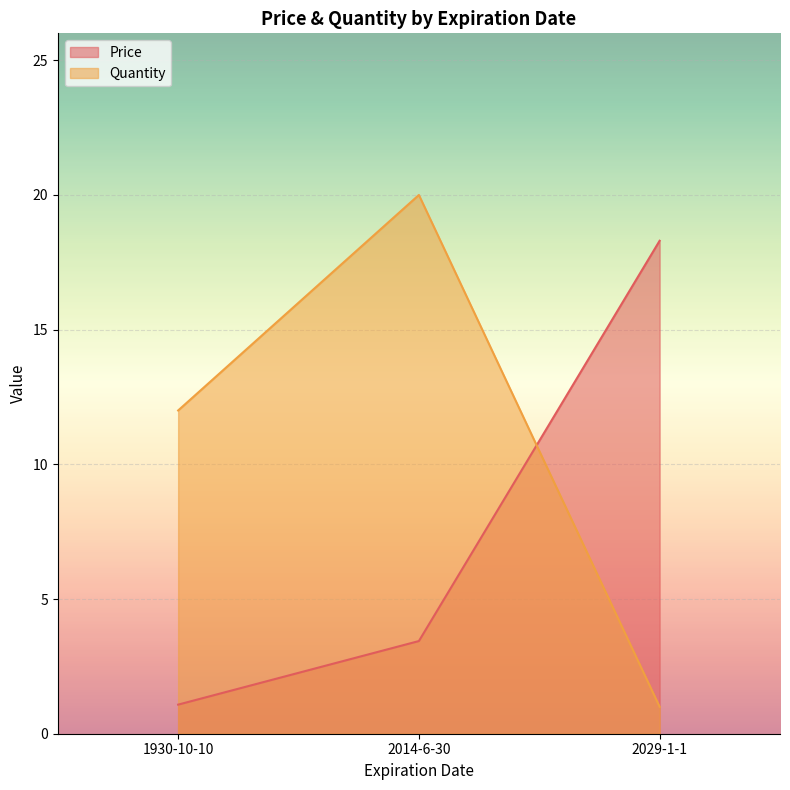

List the labels in order of Price value, smallest first.

1930-10-10, 2014-6-30, 2029-1-1